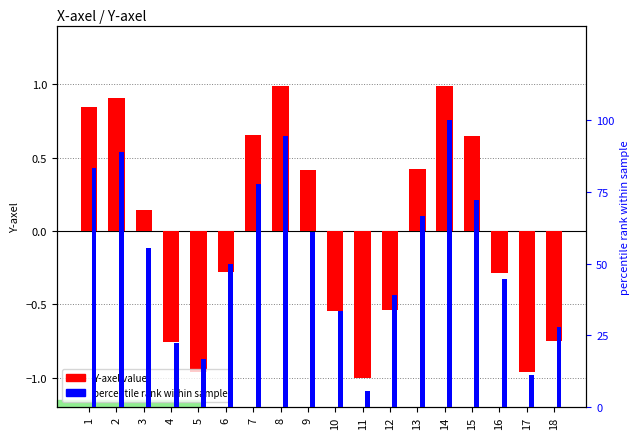

What is the difference between the Y-axel value values at 18 and 3?

0.9